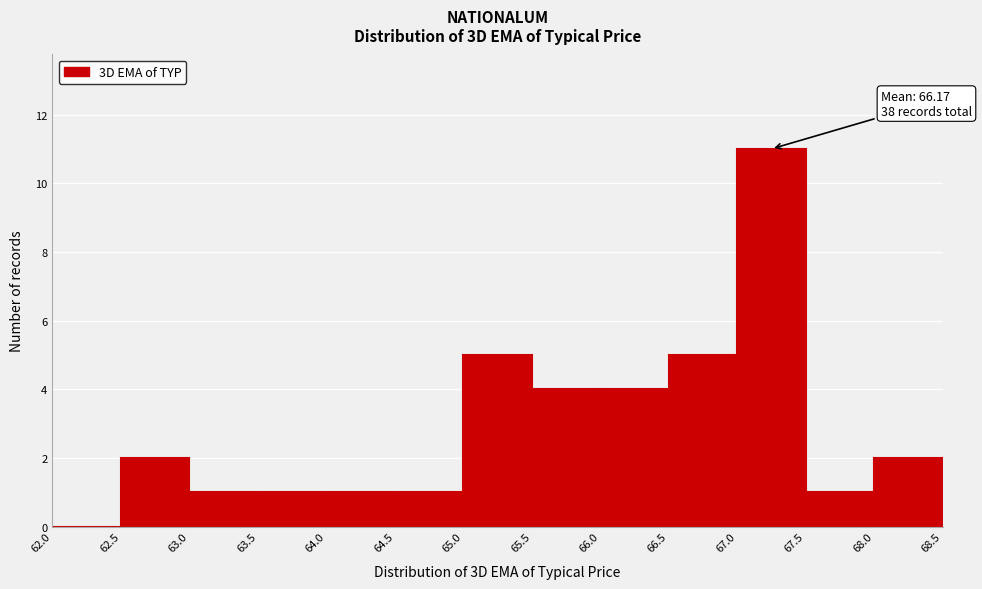

Which range on the x-axis has the tallest bar?

67.0 to 67.5